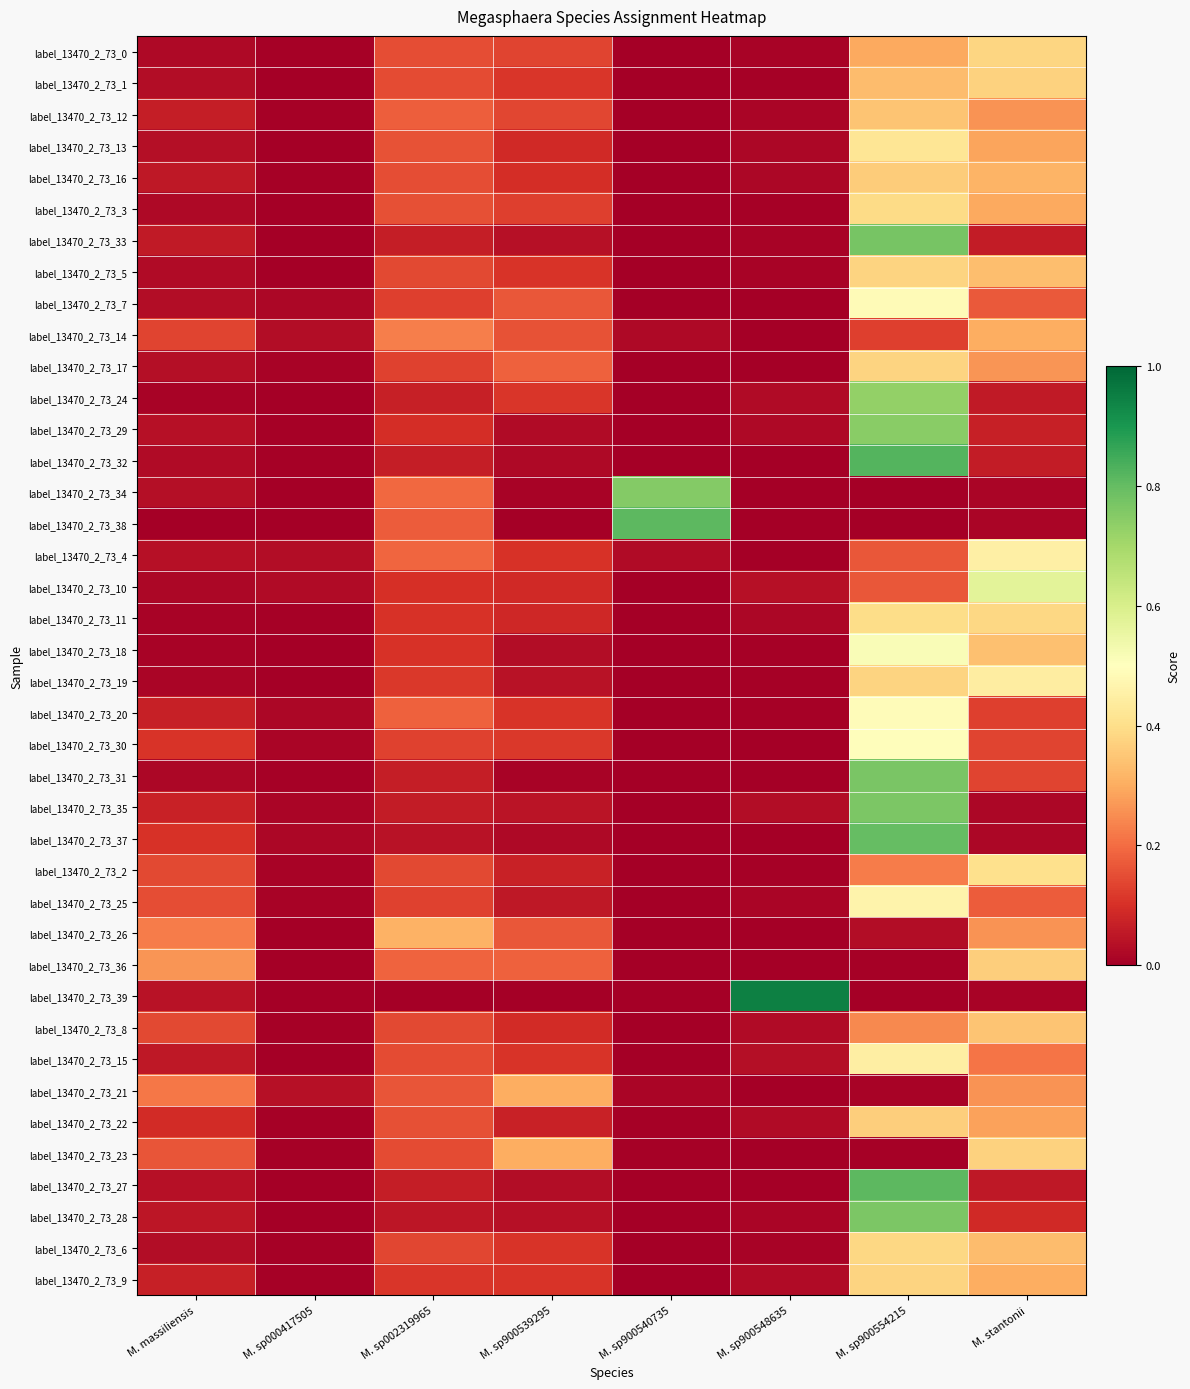

At how many categories does at least one series exceed 0?

8